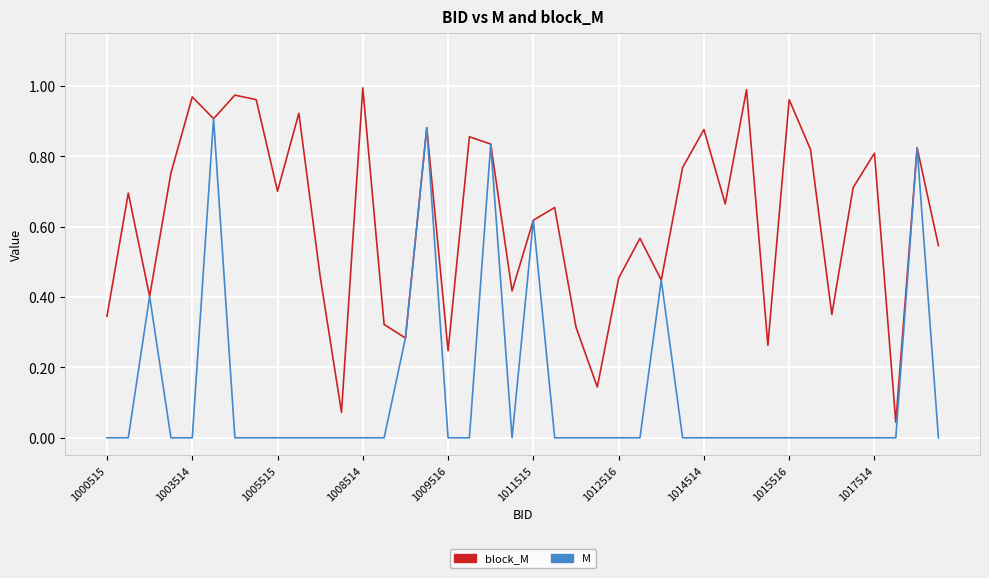

List the series in order of their overall mean, lowest first.

M, block_M